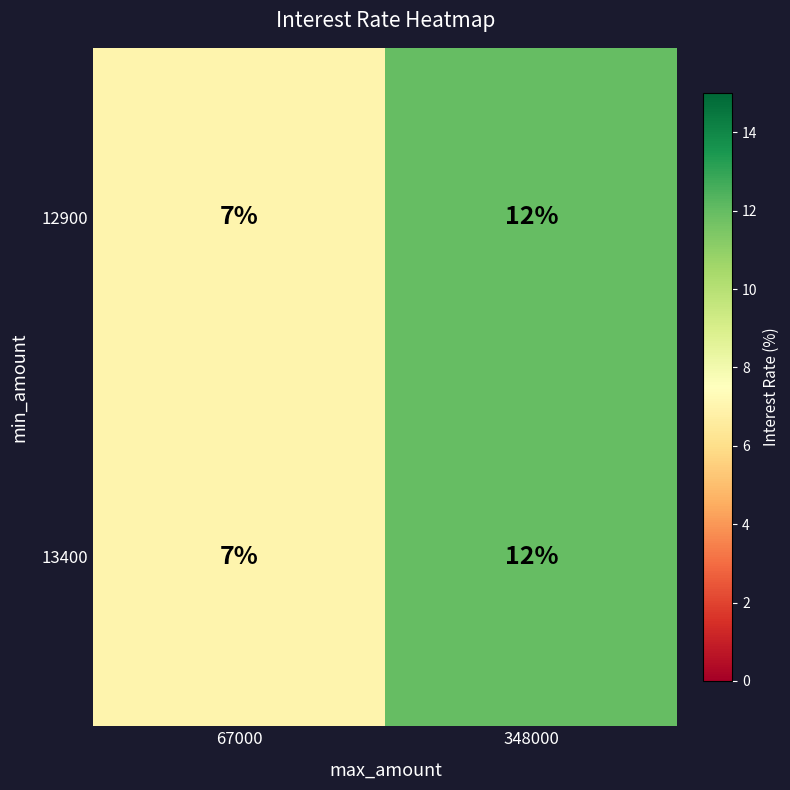

What is the total value across all series at 67000?

14